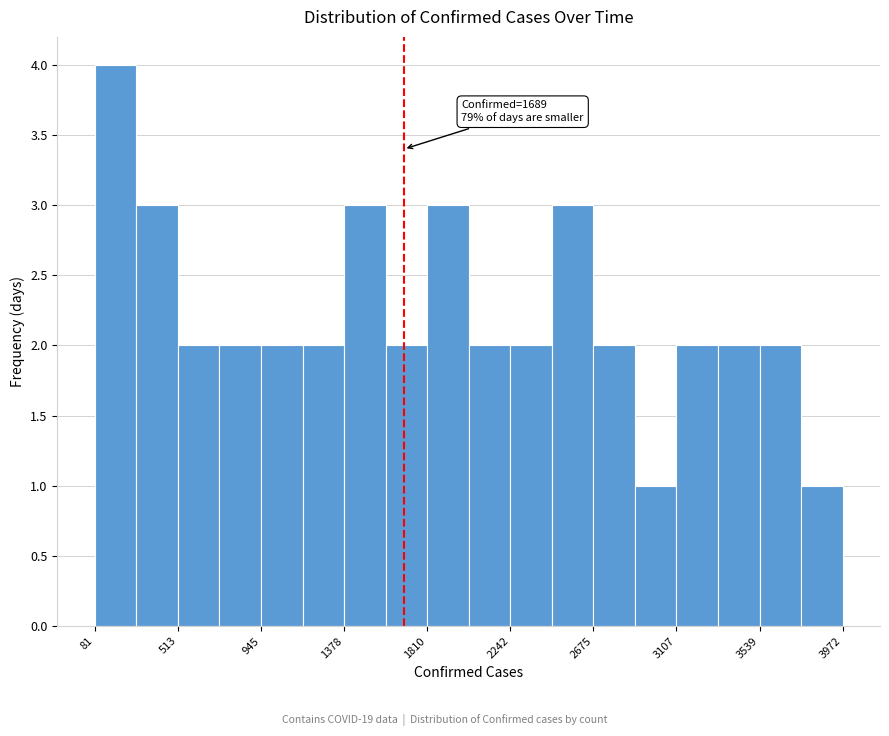

Over which range of the x-axis is the bar tallest?

100 to 300